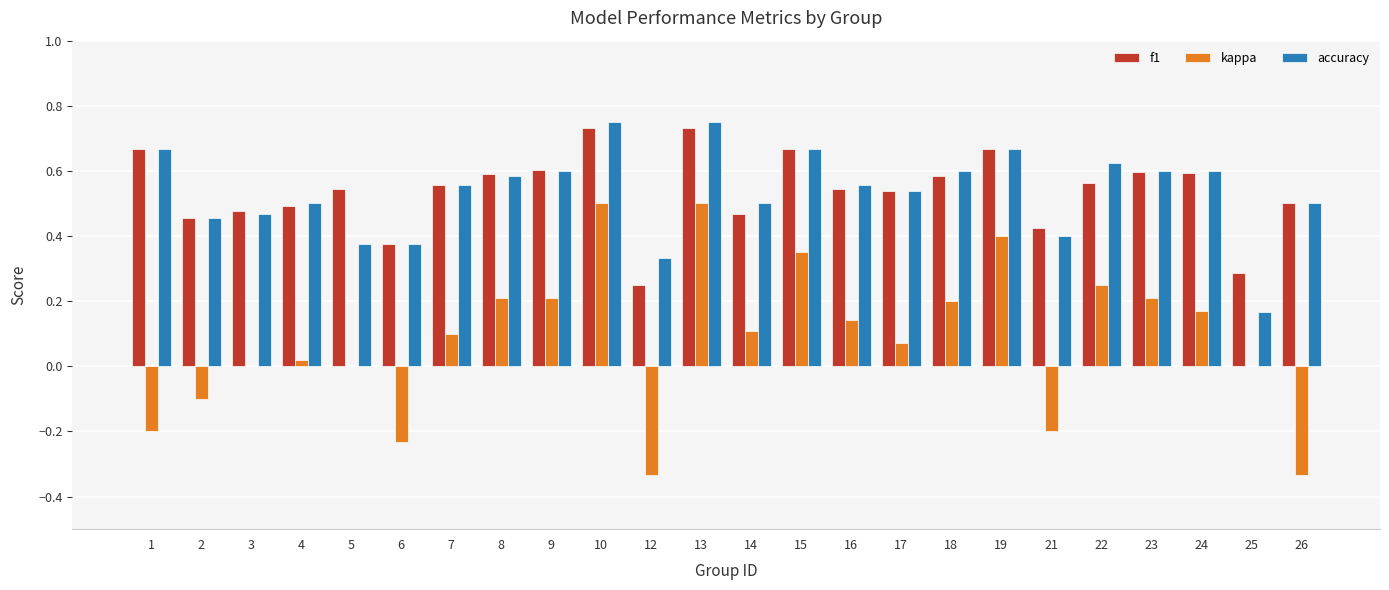

The value of kappa at 5 is 0.6. True or false?

False